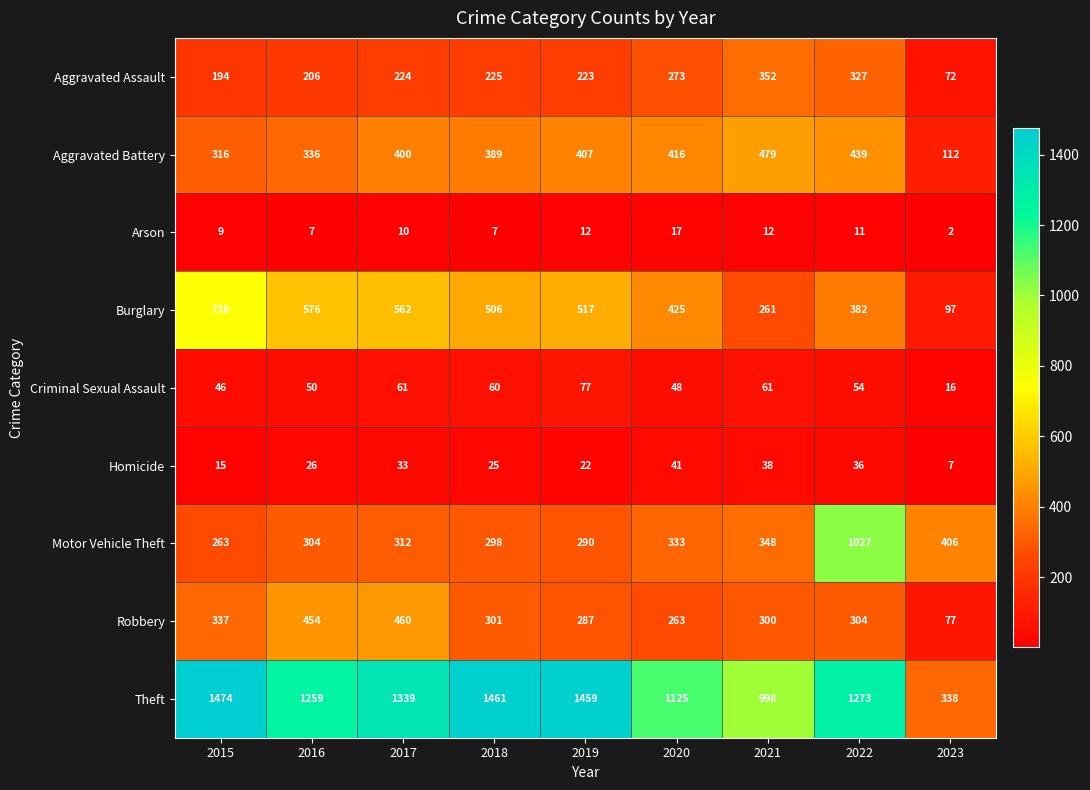

At 2016, list the series in order from largest to smallest.

Theft, Burglary, Robbery, Aggravated Battery, Motor Vehicle Theft, Aggravated Assault, Criminal Sexual Assault, Homicide, Arson